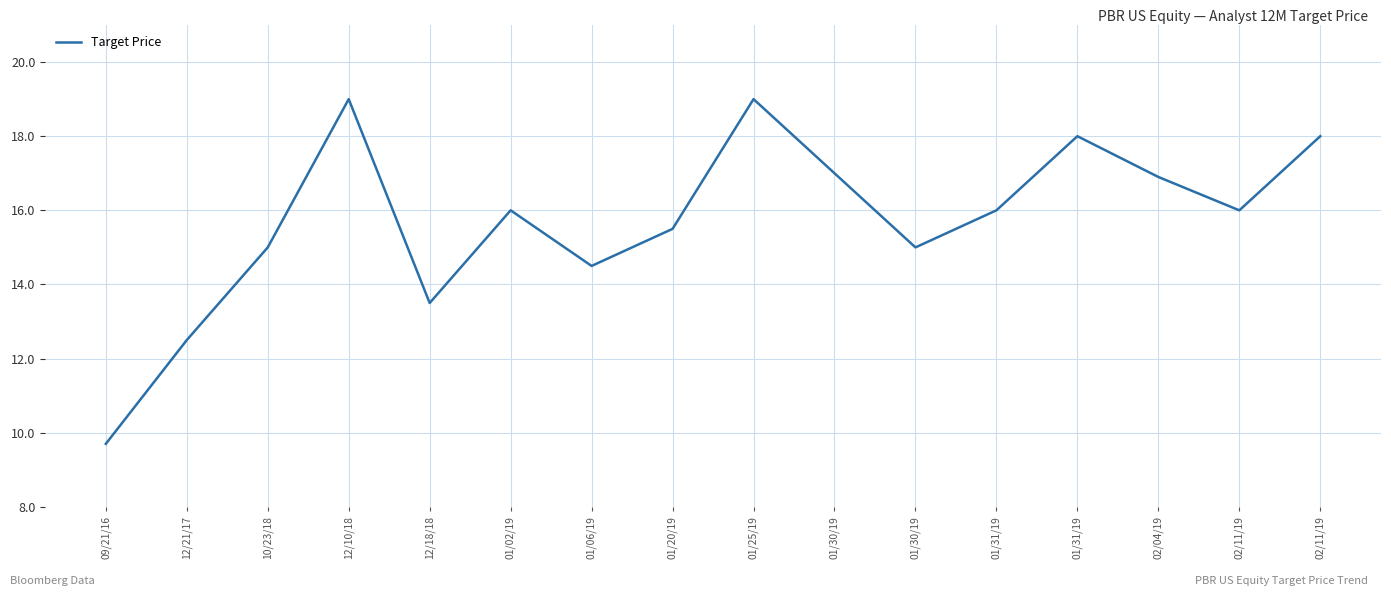

Rank the categories by value from lowest to highest.

09/21/16, 12/21/17, 12/18/18, 01/06/19, 10/23/18, 01/30/19, 01/20/19, 01/02/19, 01/31/19, 02/11/19, 02/04/19, 01/30/19, 01/31/19, 02/11/19, 12/10/18, 01/25/19